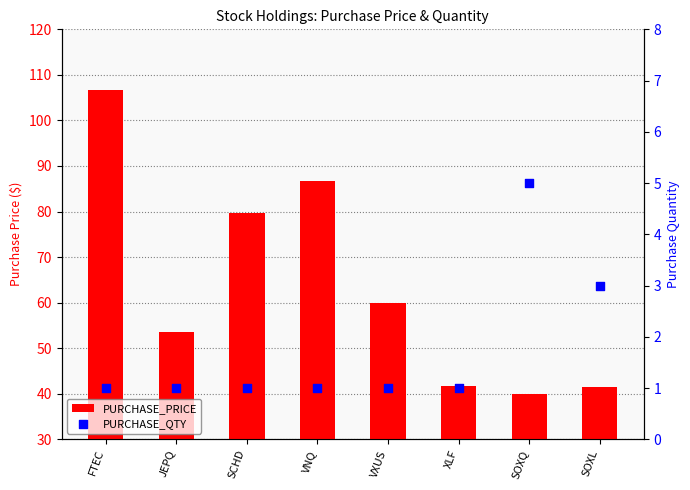

Which series has the widest spread of Y values?

PURCHASE_PRICE